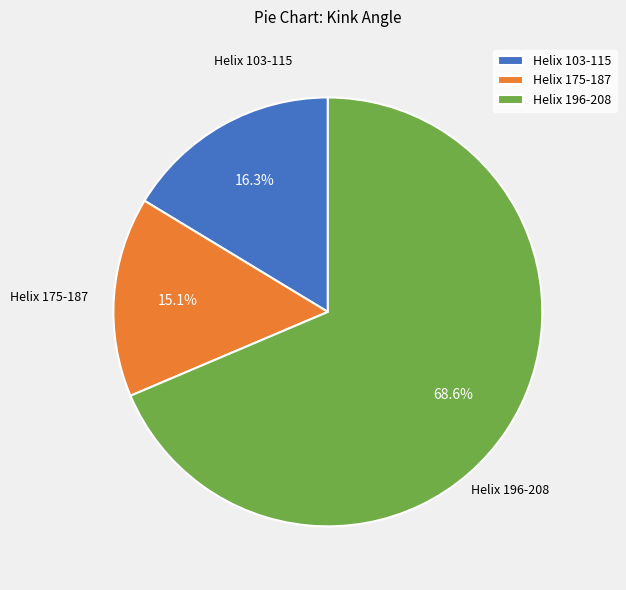

Approximately how many times larger is the value at Helix 175-187 compared to Helix 103-115?

0.9